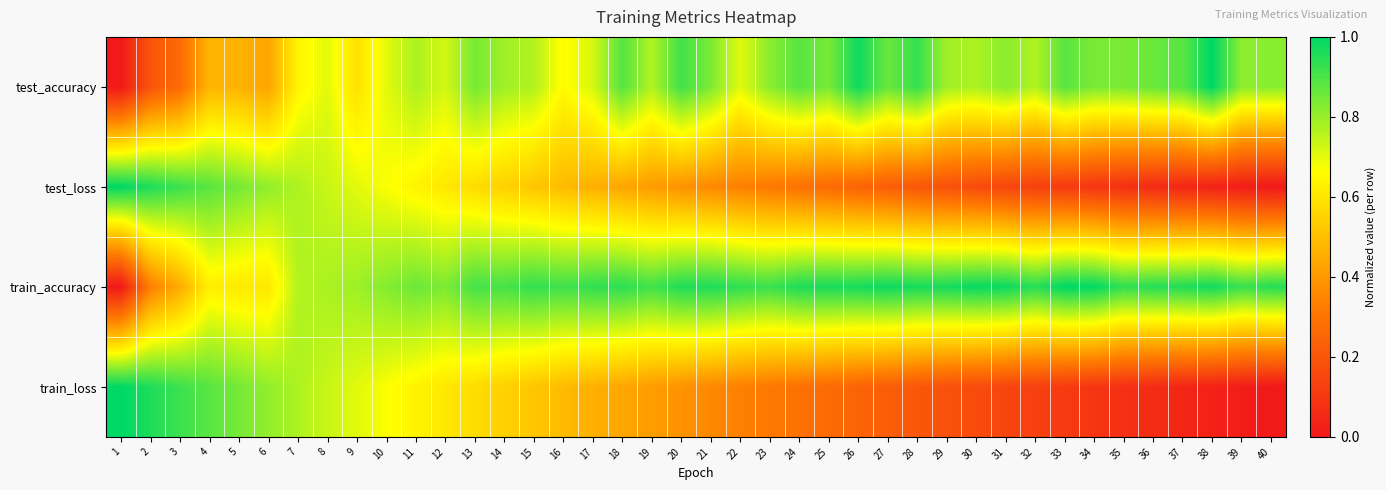

How many categories are shown in the chart?

40